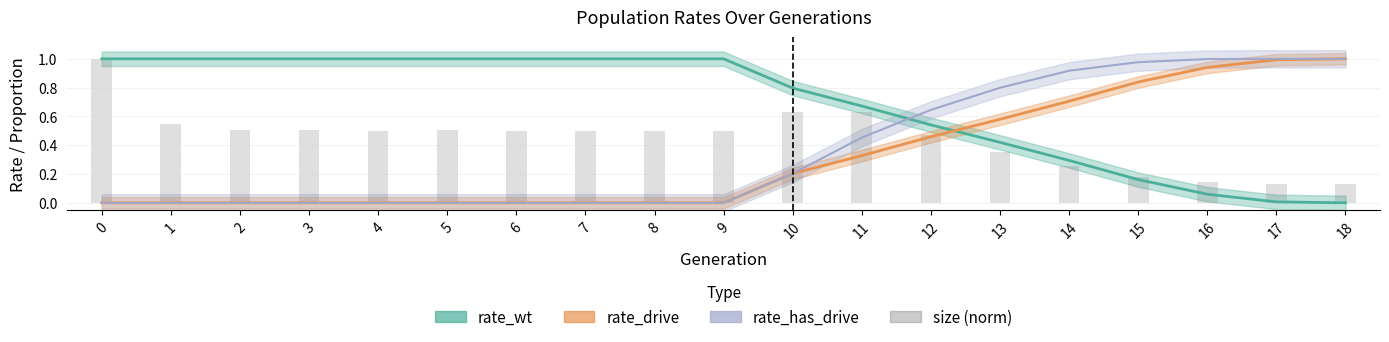

What is the value of the 13th bar from the left?

0.5